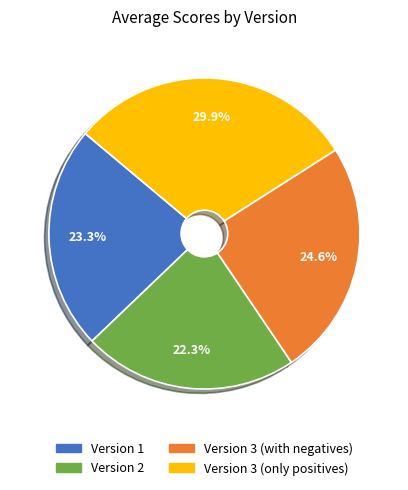

What percentage is the Version 3 (only positives) slice, to the nearest percent?

30%